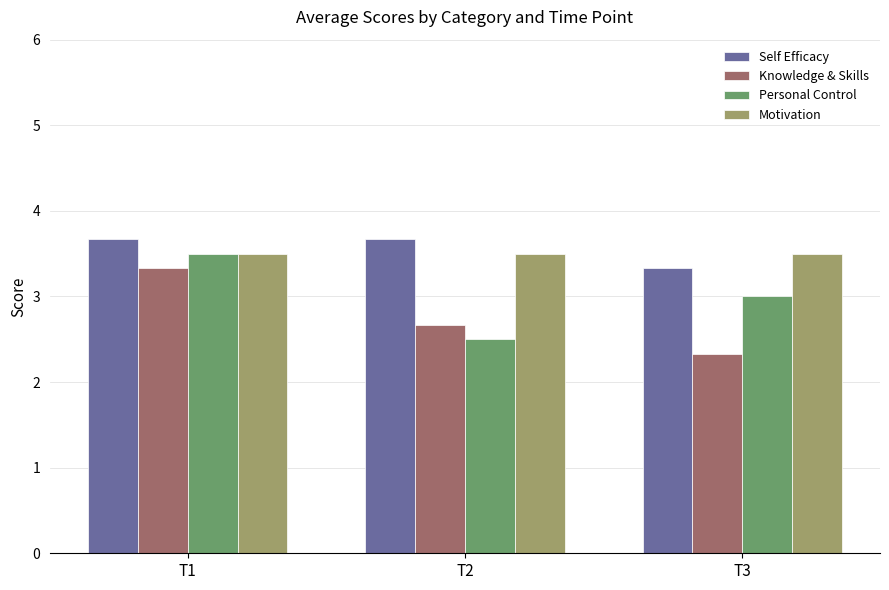

Reading right to left, transcribe all the data shown in this chart.

Self Efficacy: 3.3	3.7	3.7
Knowledge & Skills: 2.3	2.7	3.3
Personal Control: 3.0	2.5	3.5
Motivation: 3.5	3.5	3.5